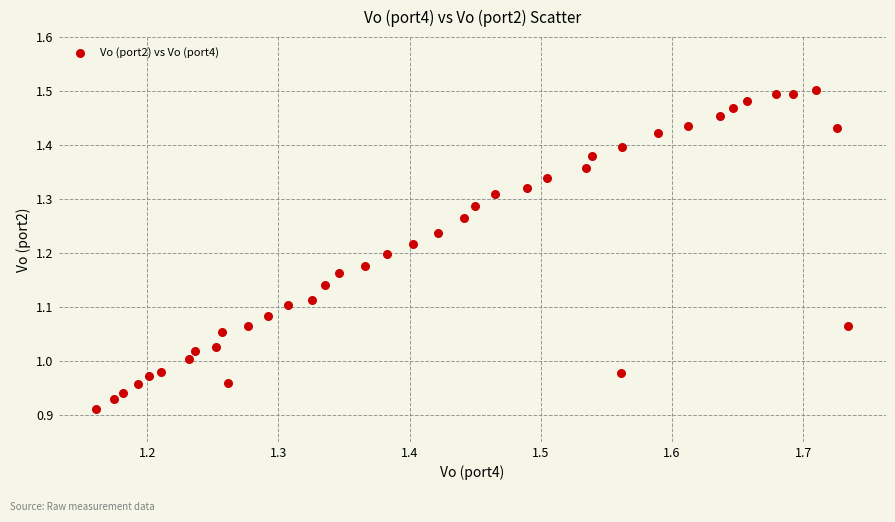

How many points are shown in the scatter plot?

40